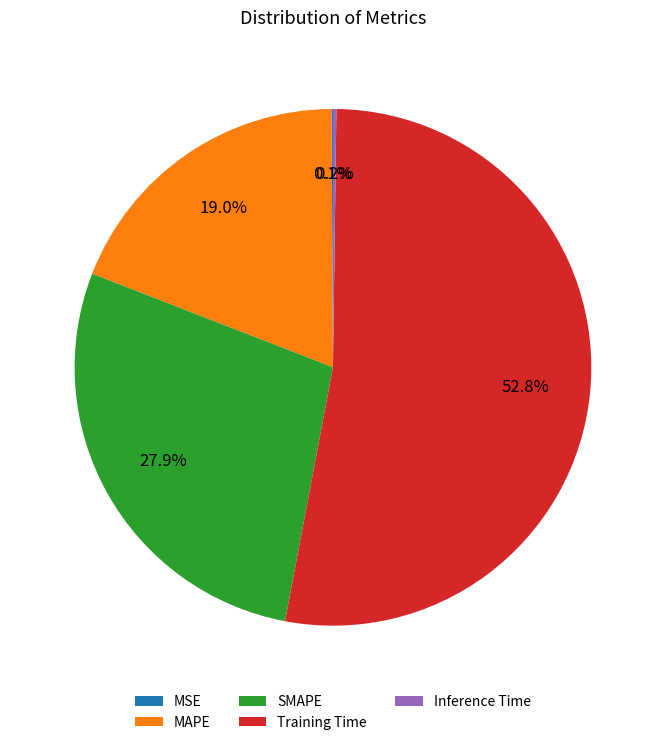

True or false: Training Time accounts for 53% of the total.

True